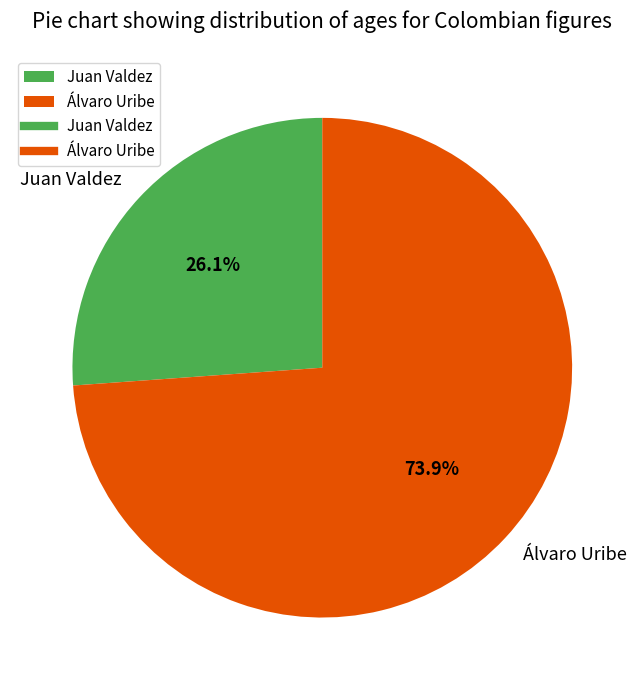

Which slice is the largest?

Álvaro Uribe